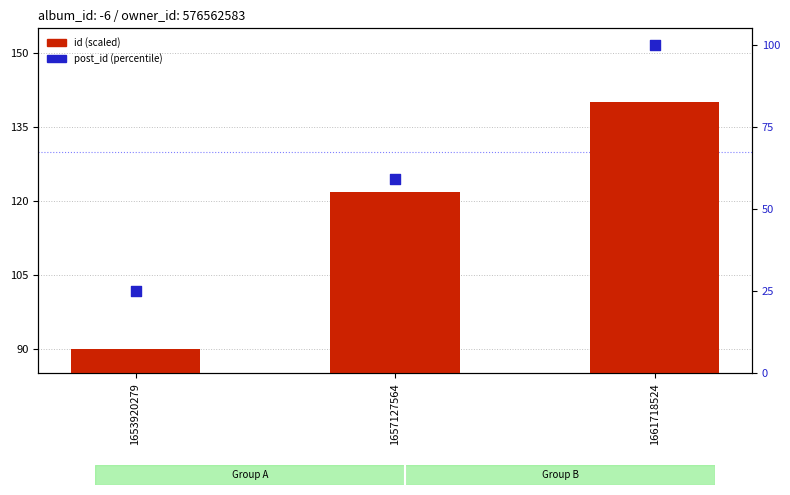

Which series reaches the minimum Y coordinate?

post_id (percentile)